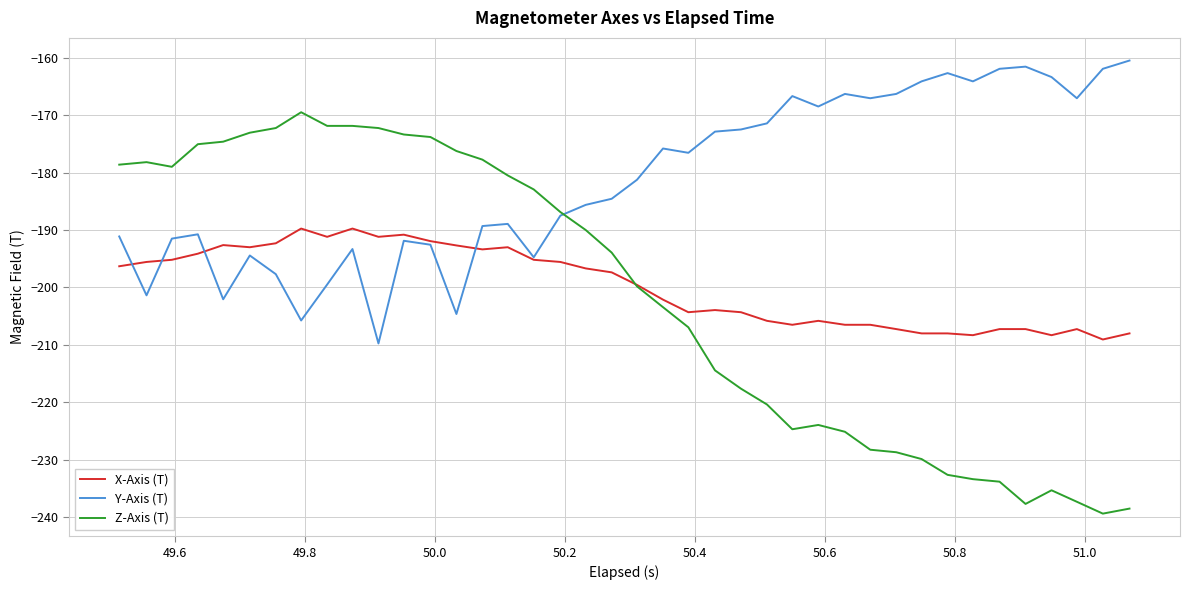

Which series has the largest total across all categories?

Y-Axis (T)